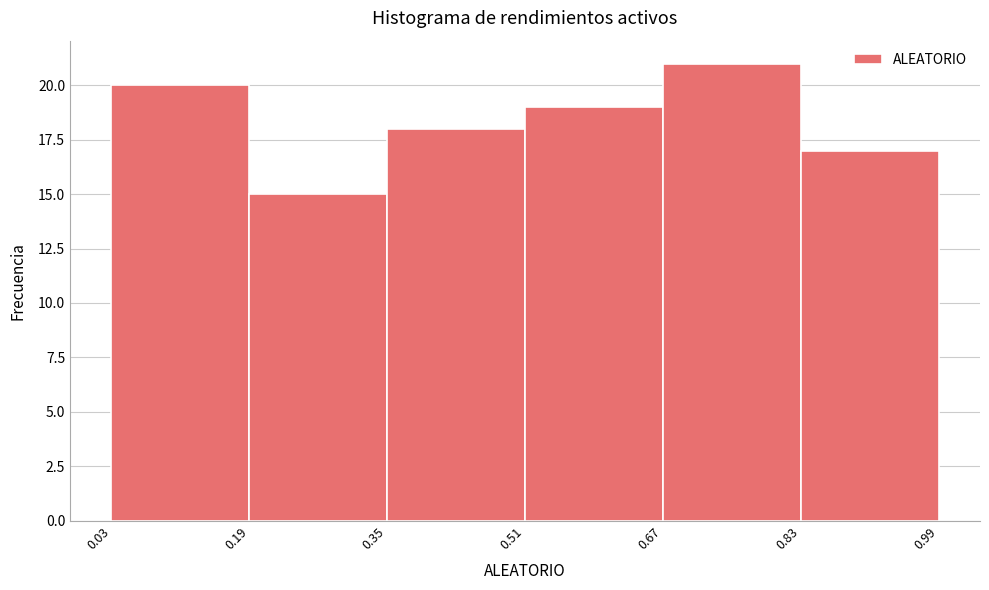

Reading left to right, transcribe this chart: for each bar, give the range it covers on the x-axis and its height. The values are not printed on the chart, so give them approximately, as read against the axis.

0.03 to 0.19: 20
0.19 to 0.35: 15
0.35 to 0.51: 18
0.51 to 0.67: 19
0.67 to 0.83: 21
0.83 to 0.99: 17